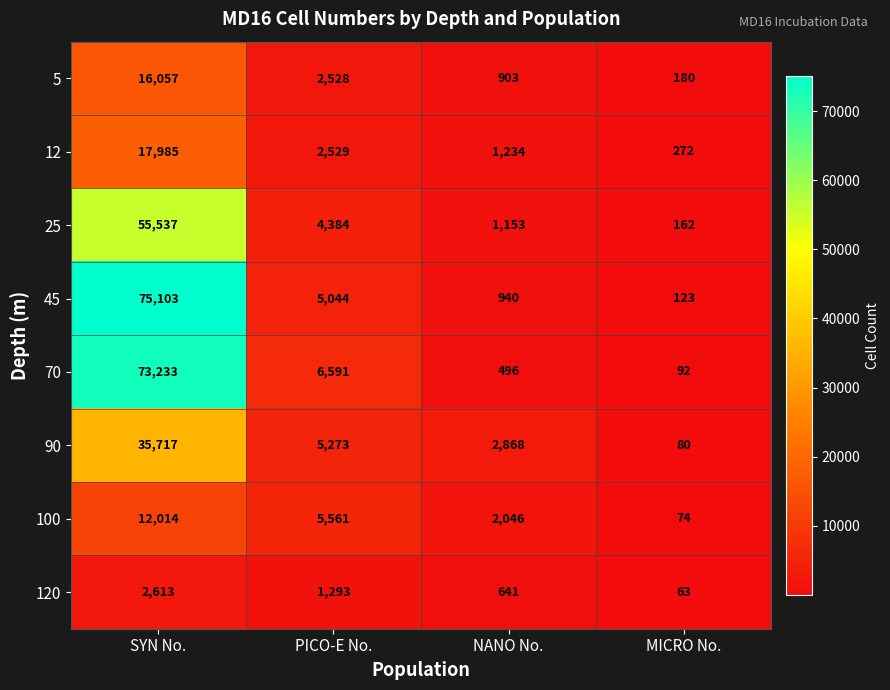

What is the average value of the 12 series?

5505